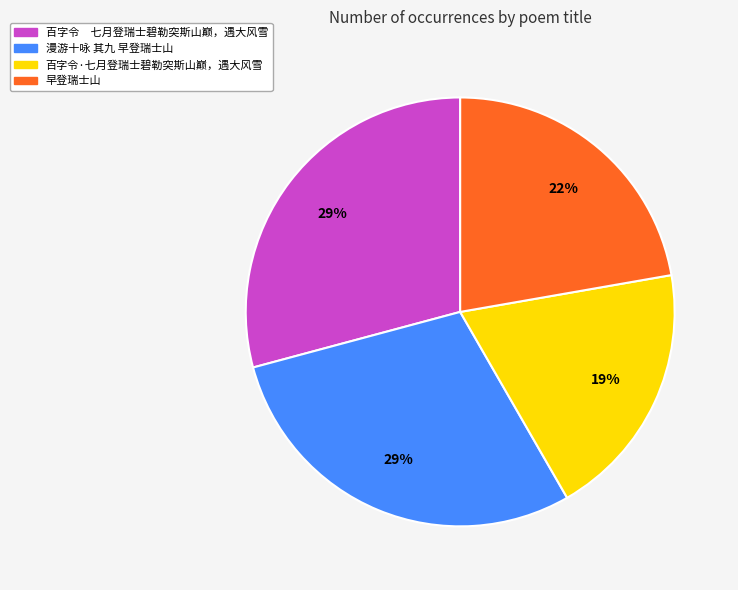

Which category has the smallest portion of the pie?

百字令·七月登瑞士碧勒突斯山巅，遇大风雪